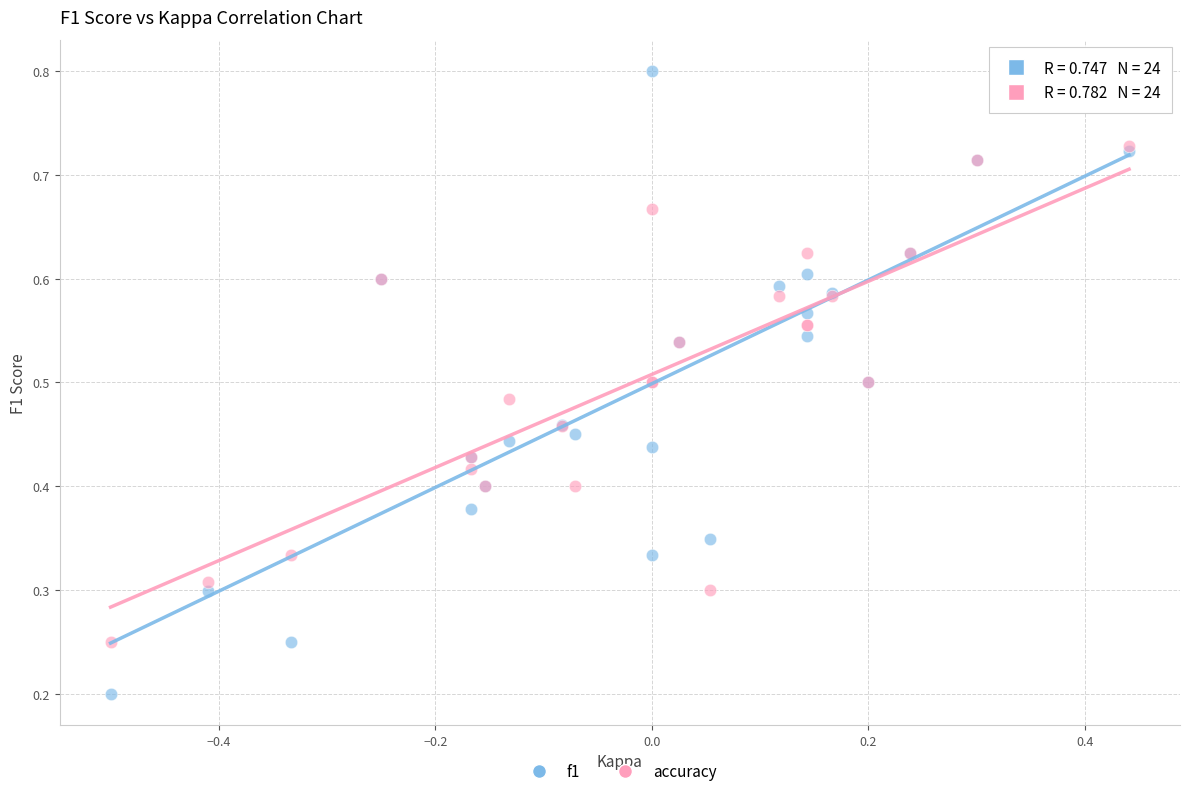

What are all the series names shown in the legend?

f1, accuracy